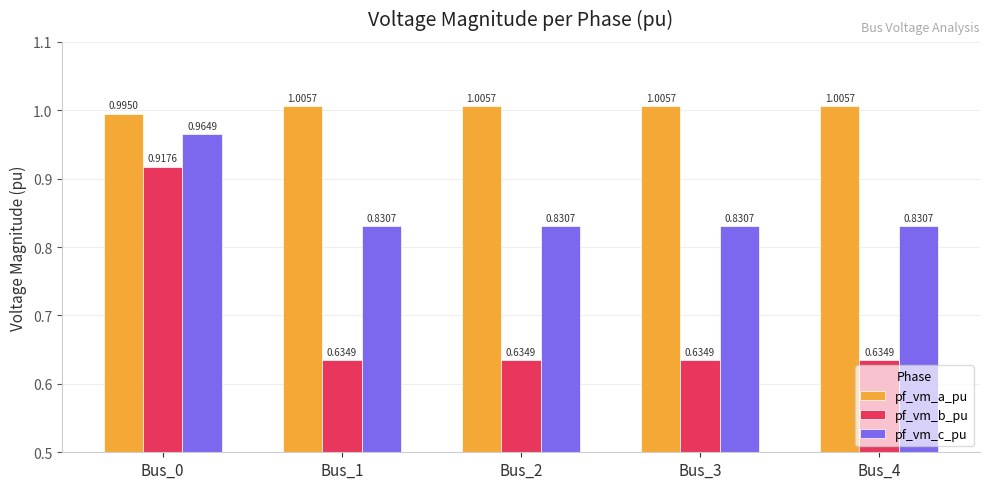

How many pf_vm_c_pu values are between 0 and 1?

5